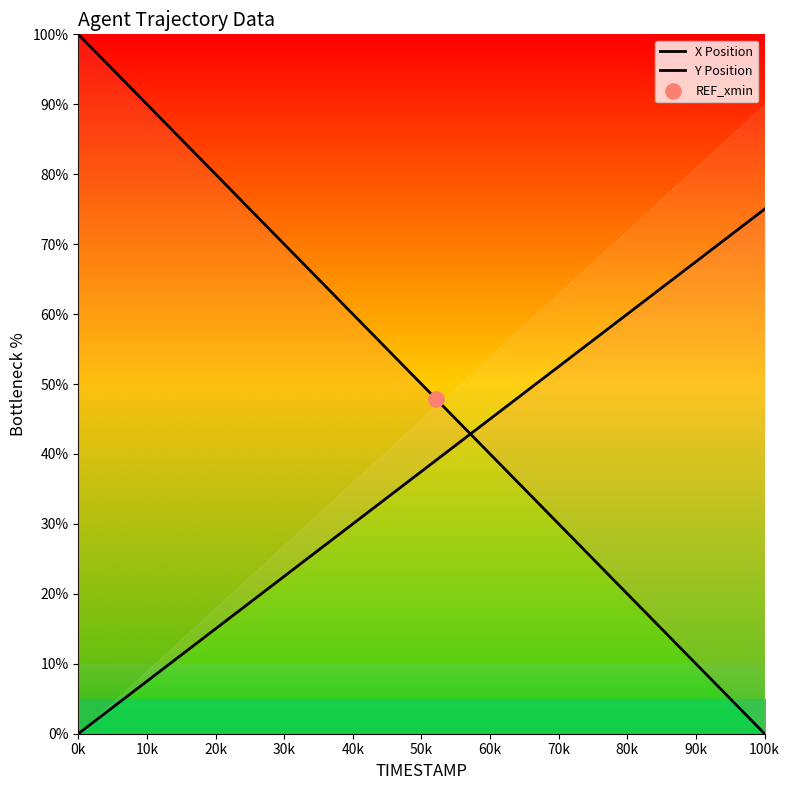

Is the value of Y Position at 15 greater than the value of X Position at 18?

Yes